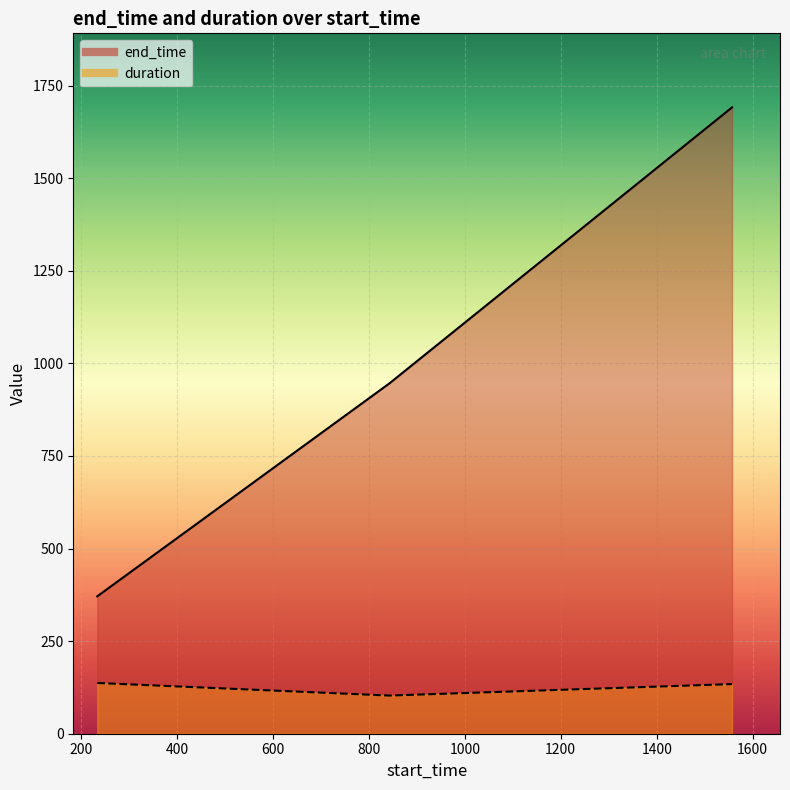

What is the total value across all series at 234?

508